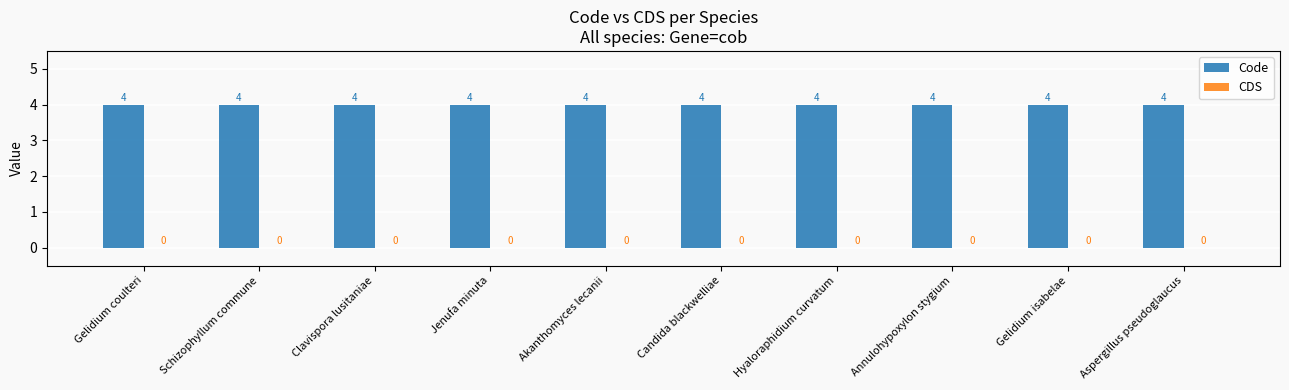

Between Candida blackwelliae and Clavispora lusitaniae, which is larger?

Candida blackwelliae